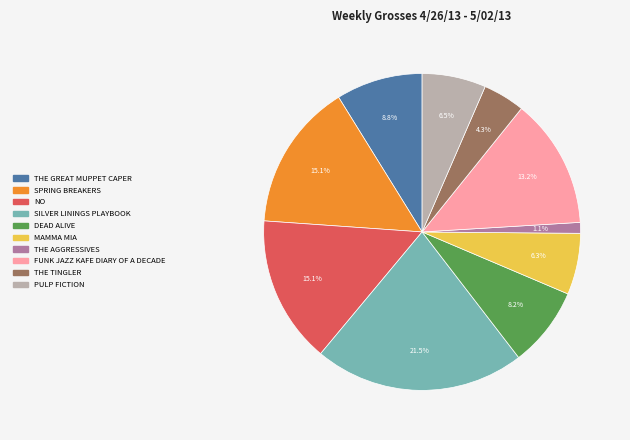

To the nearest percent, what is the difference between the largest and smallest slice percentages?

20%